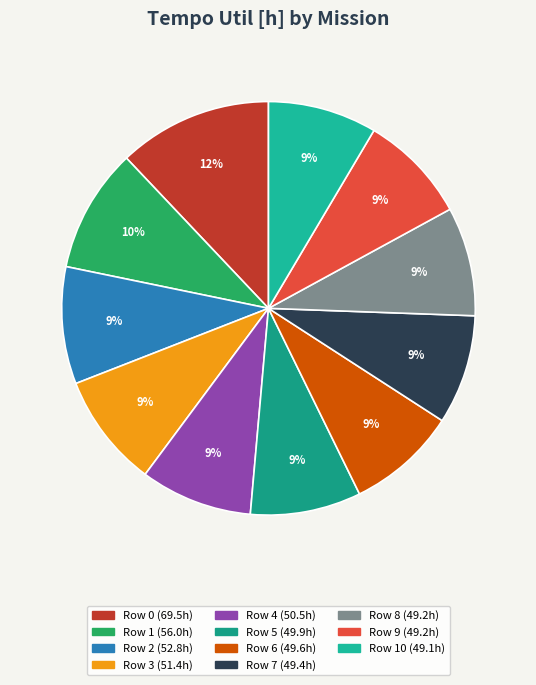

Which slice is the largest?

Row 0